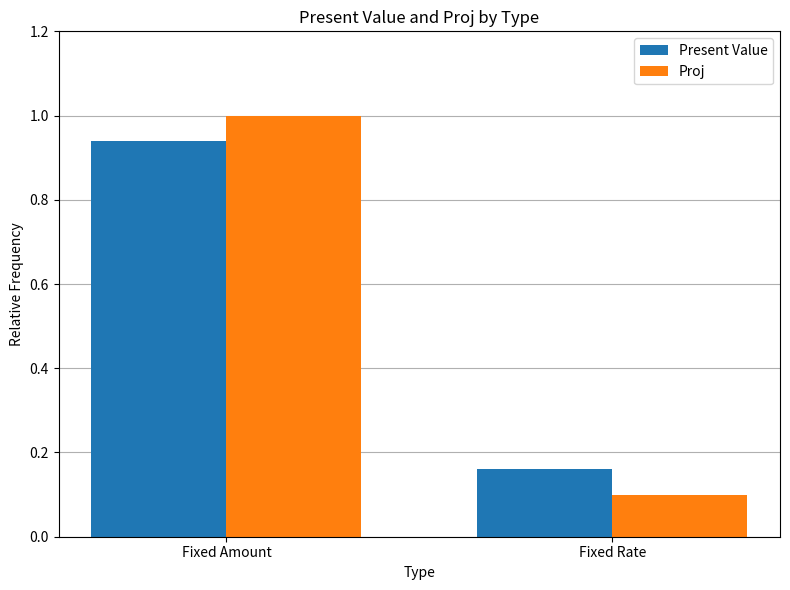

Is the value of Proj at Fixed Amount greater than the value of Present Value at Fixed Rate?

Yes